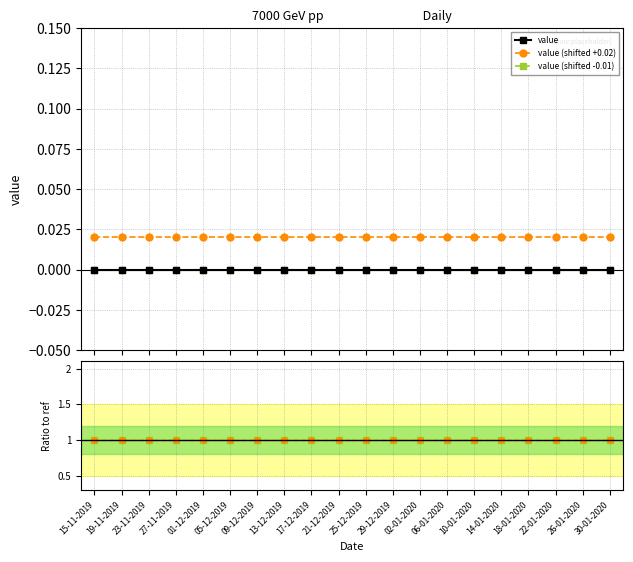

How many lines are shown in the chart?

3